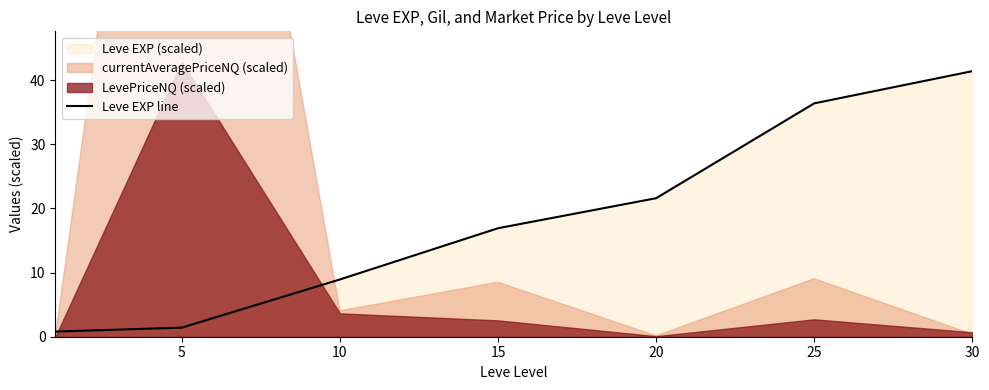

What is the difference between the maximum and minimum values?

40.6